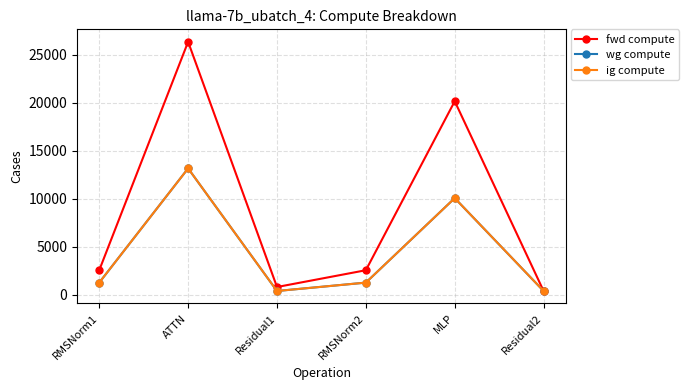

Is this an area chart (filled region under the line)?

No